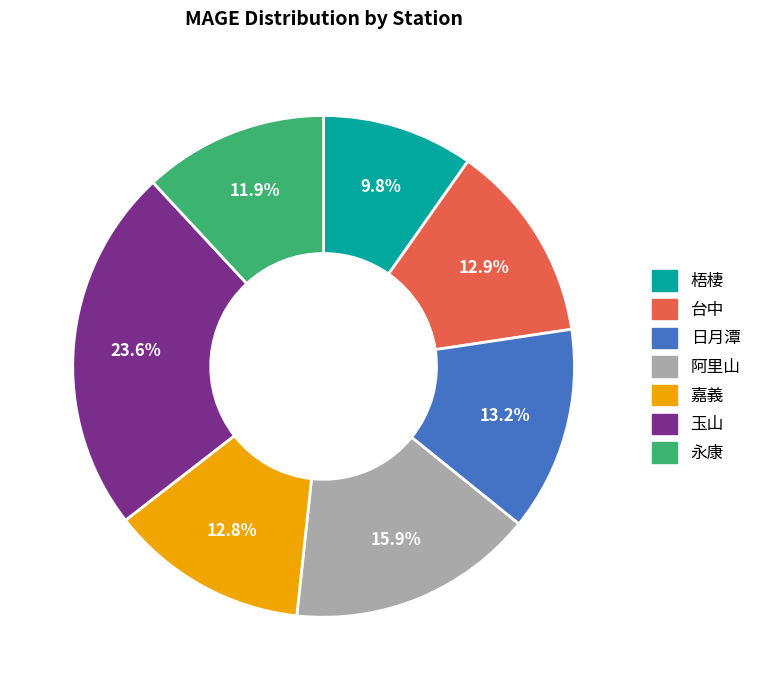

What is the ratio of the value at 台中 to the value at 阿里山?

0.8